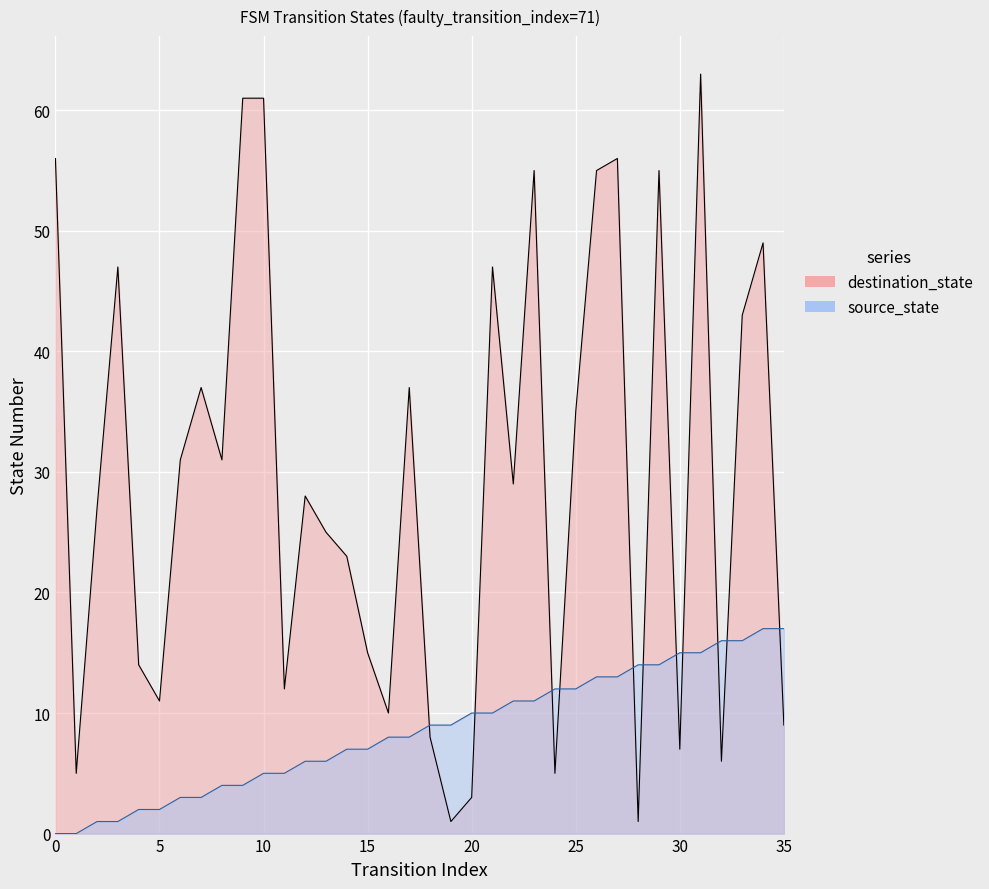

Where do source_state and destination_state first cross each other?

17 and 18